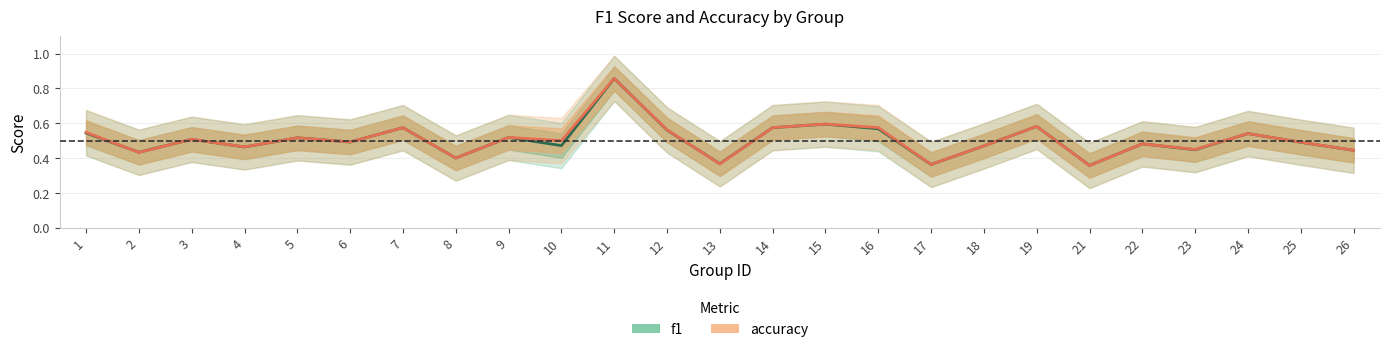

After their last crossing, which series has the higher values: f1 or accuracy?

accuracy